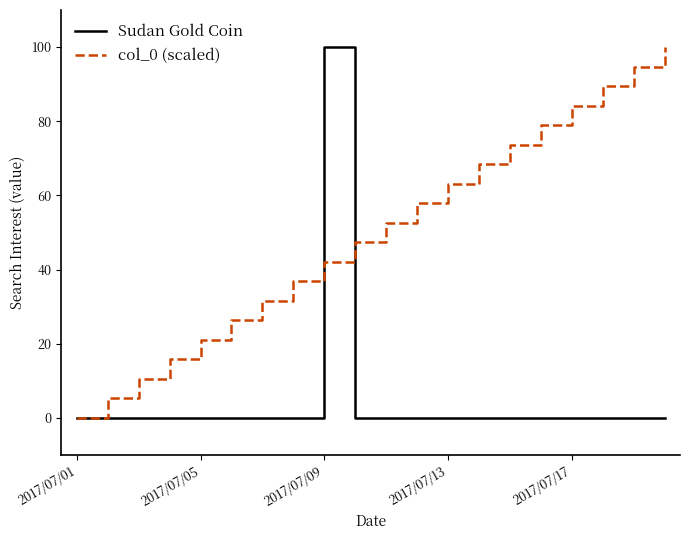

Rank the series by their average value, from highest to lowest.

col_0 (scaled), Sudan Gold Coin